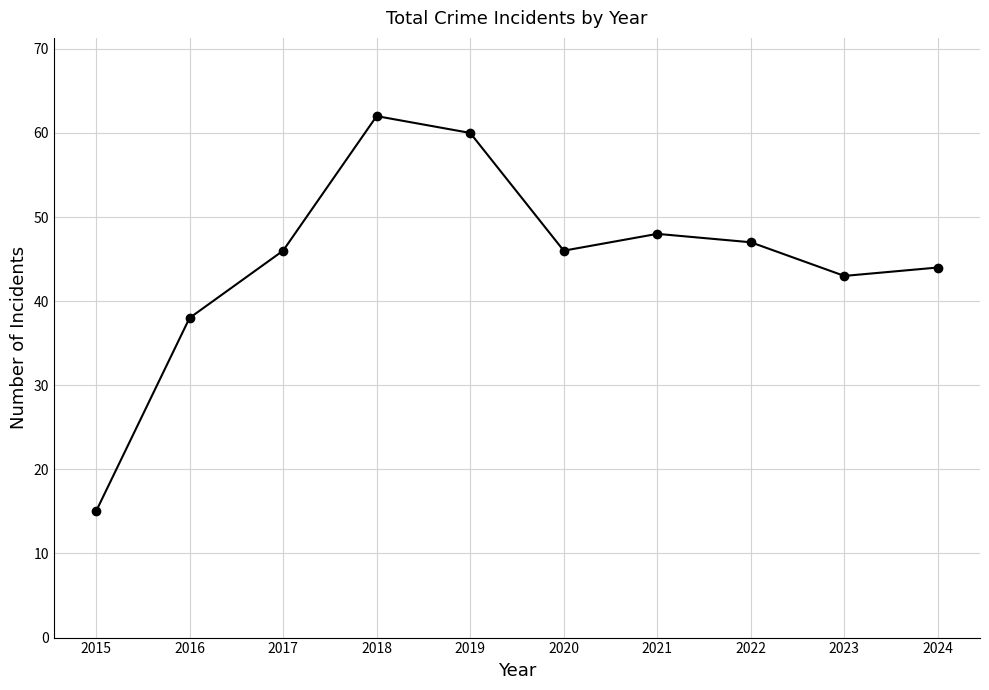

Reading left to right, what are all the values shown in this chart?

15	38	46	62	60	46	48	47	43	44